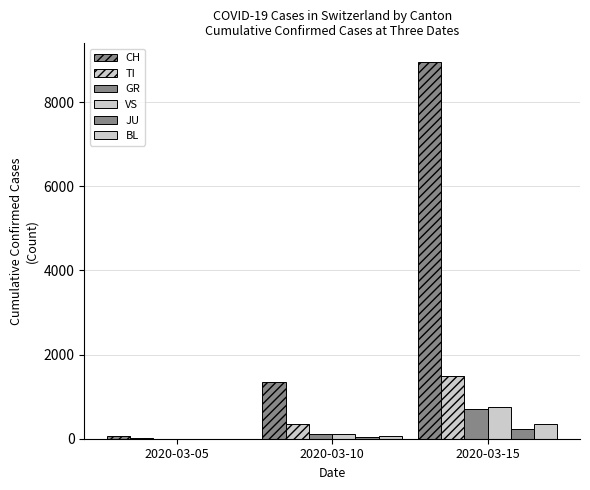

What is the value of the VS bar at the 3rd from the left?

760